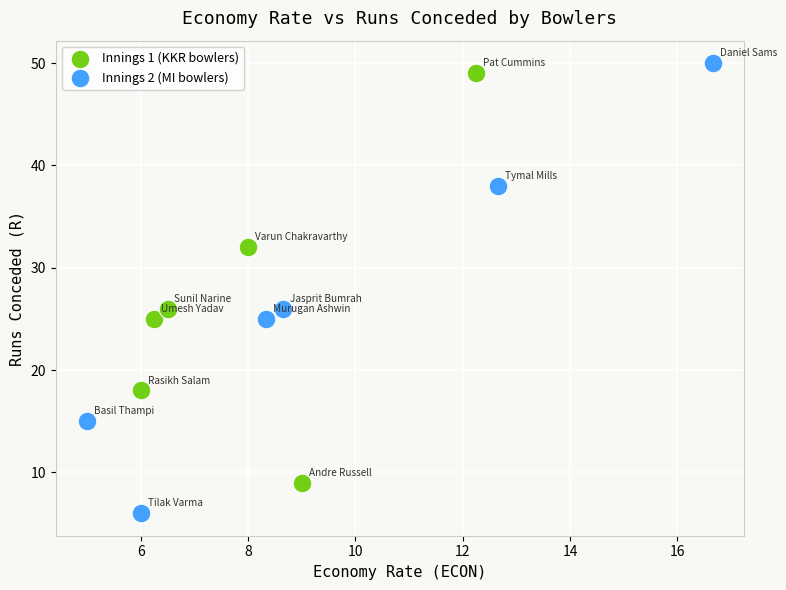

Which series contains the lowest Y value?

Innings 2 (MI bowlers)